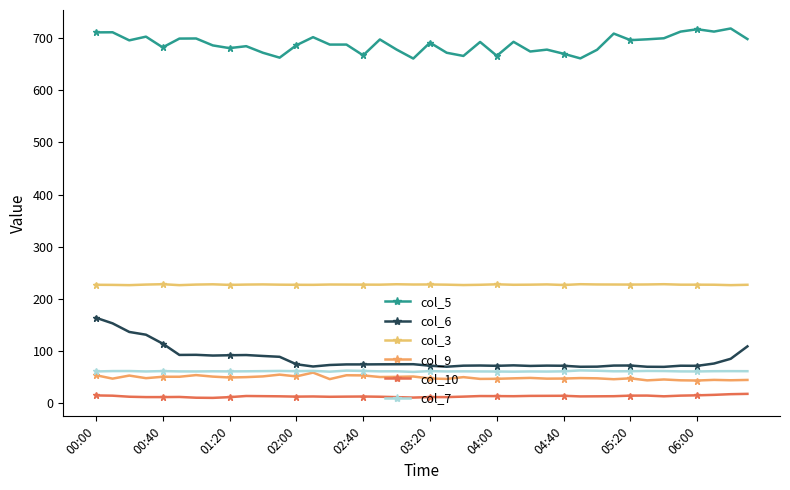

Count the number of data series in this chart.

6